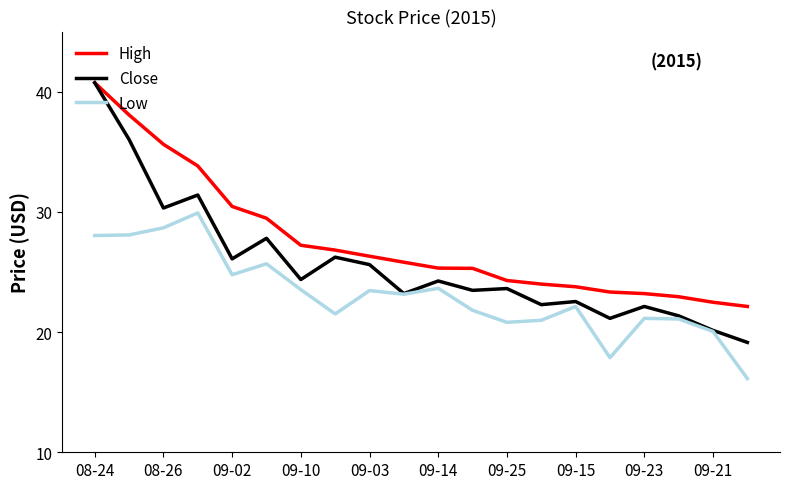

Is this an area chart (filled region under the line)?

No